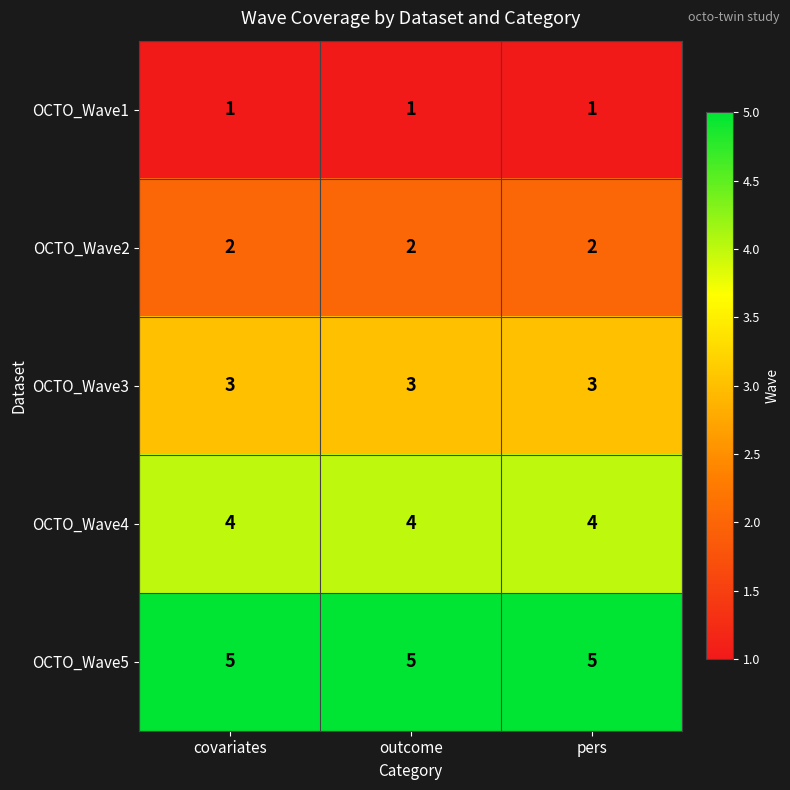

List the series in order of their overall mean, highest first.

OCTO_Wave5, OCTO_Wave4, OCTO_Wave3, OCTO_Wave2, OCTO_Wave1